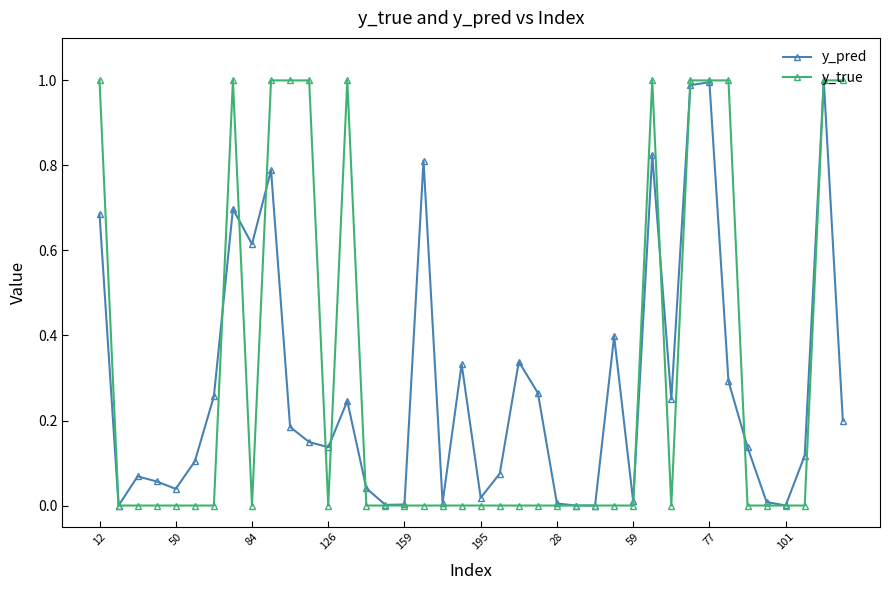

True or false: y_true has more than 2 points higher than both neighbors.

True